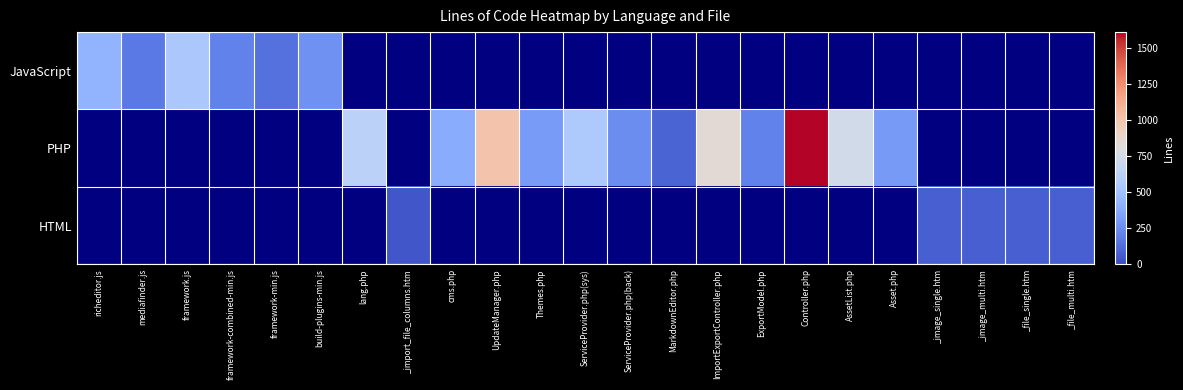

Rank the series at UpdateManager.php from lowest to highest value.

JavaScript, PHP, HTML